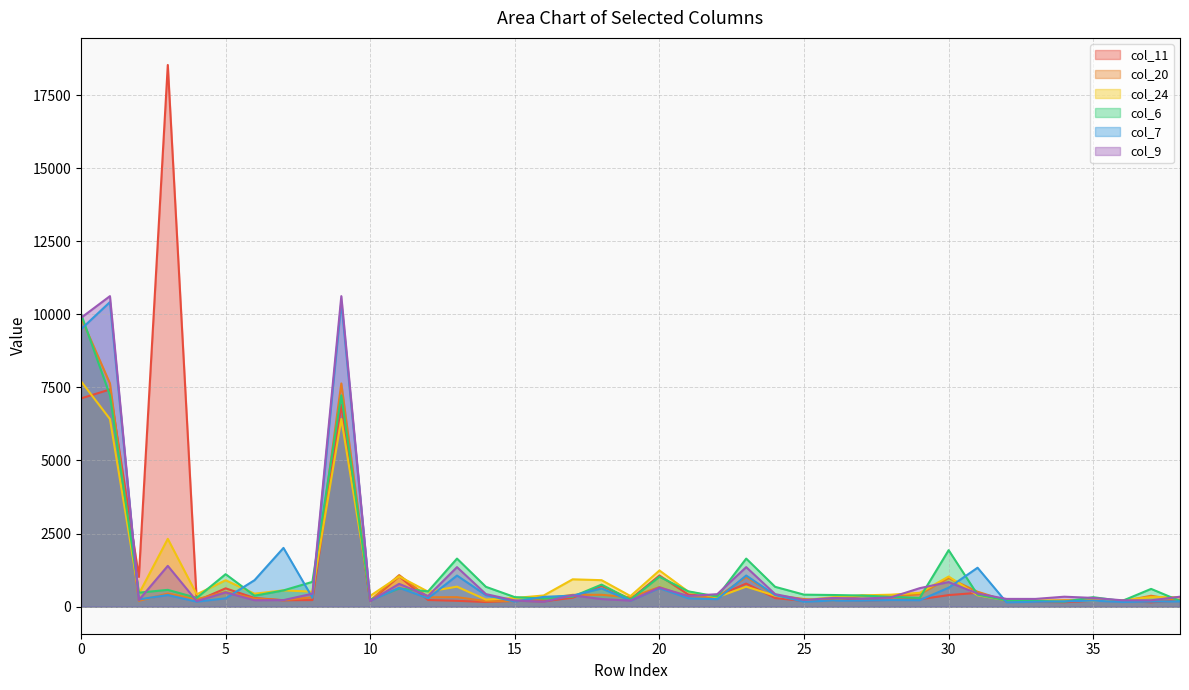

Where do col_7 and col_6 first cross each other?

0 and 1